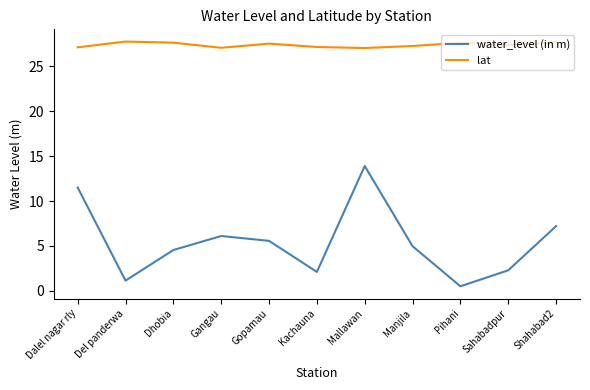

Where does the water_level (in m) series first go above 4?

Dalel nagar rly